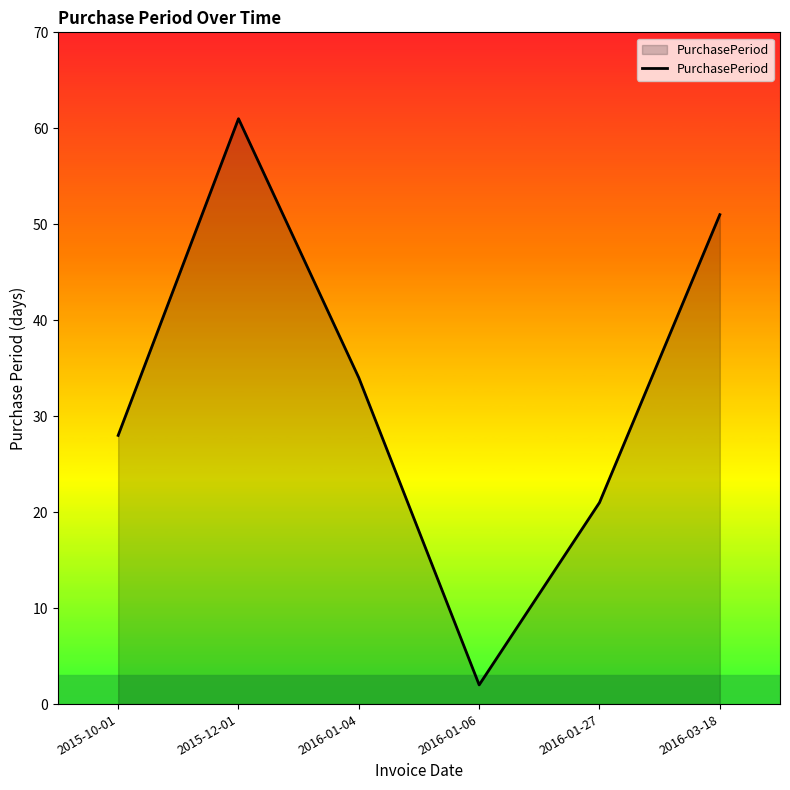

What position from the left is 2016-01-06?

4